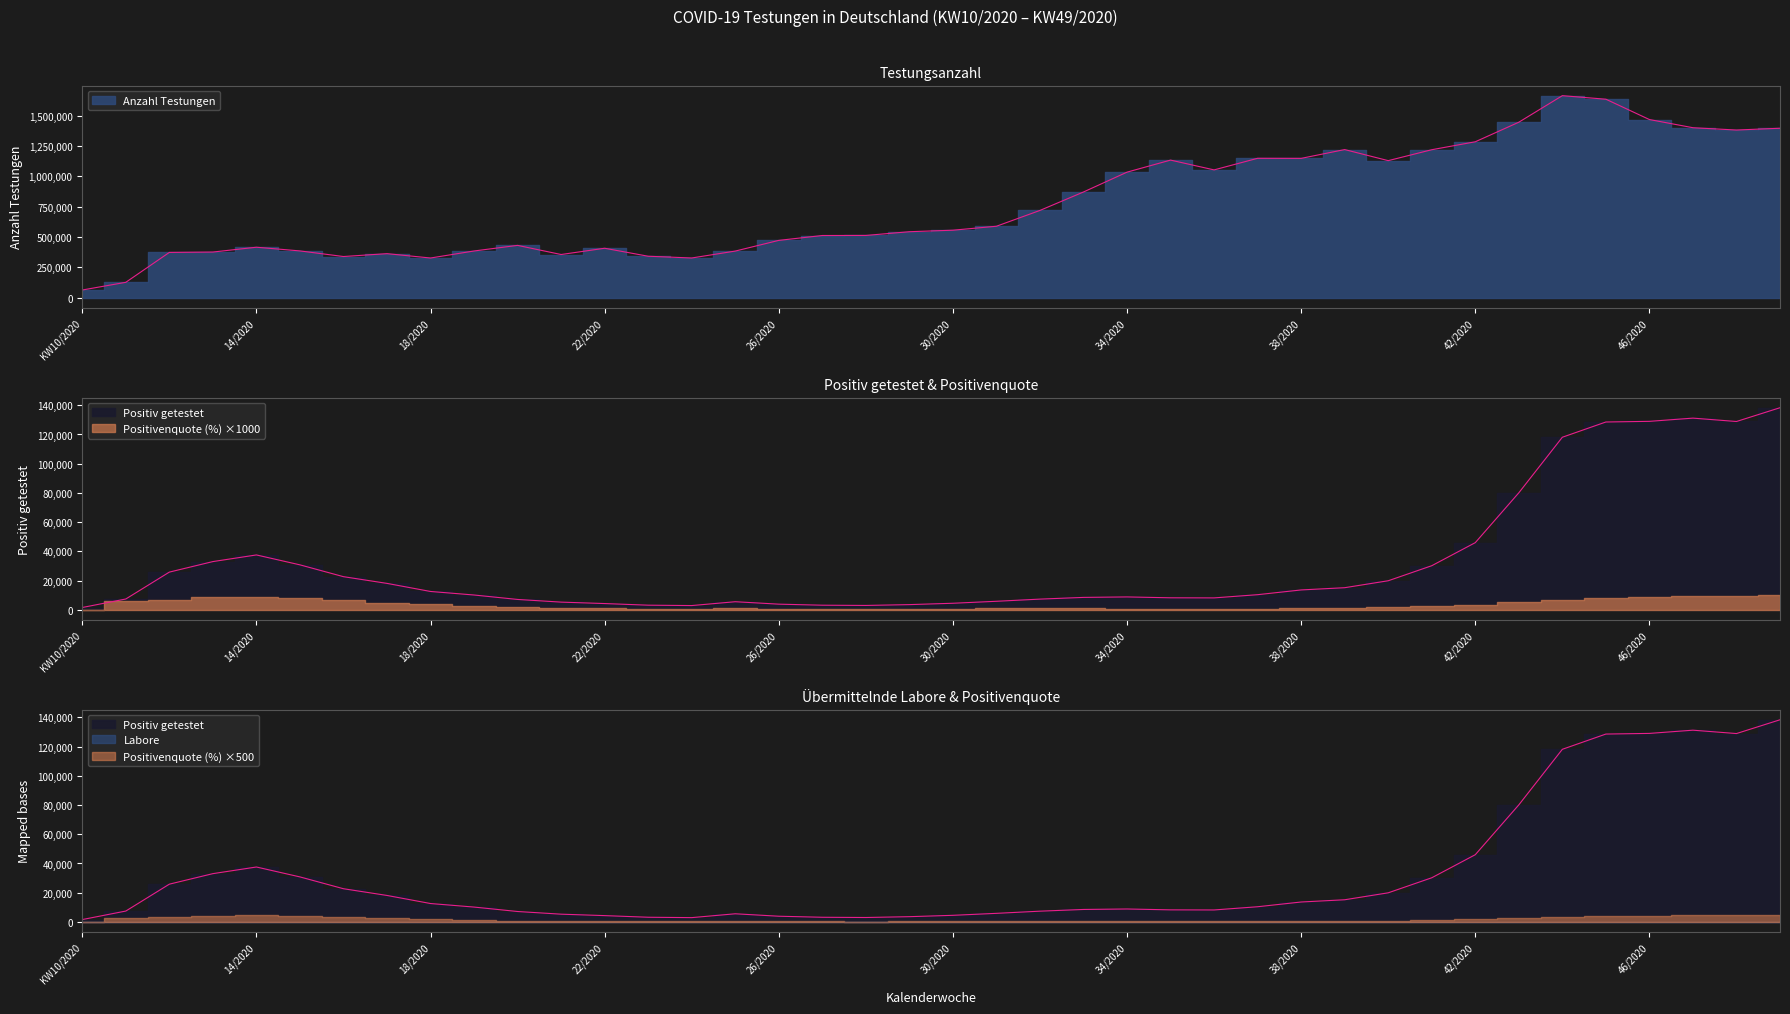

Is the value of Anzahl Testungen at 38/2020 greater than the value of Positiv getestet at 22/2020?

Yes